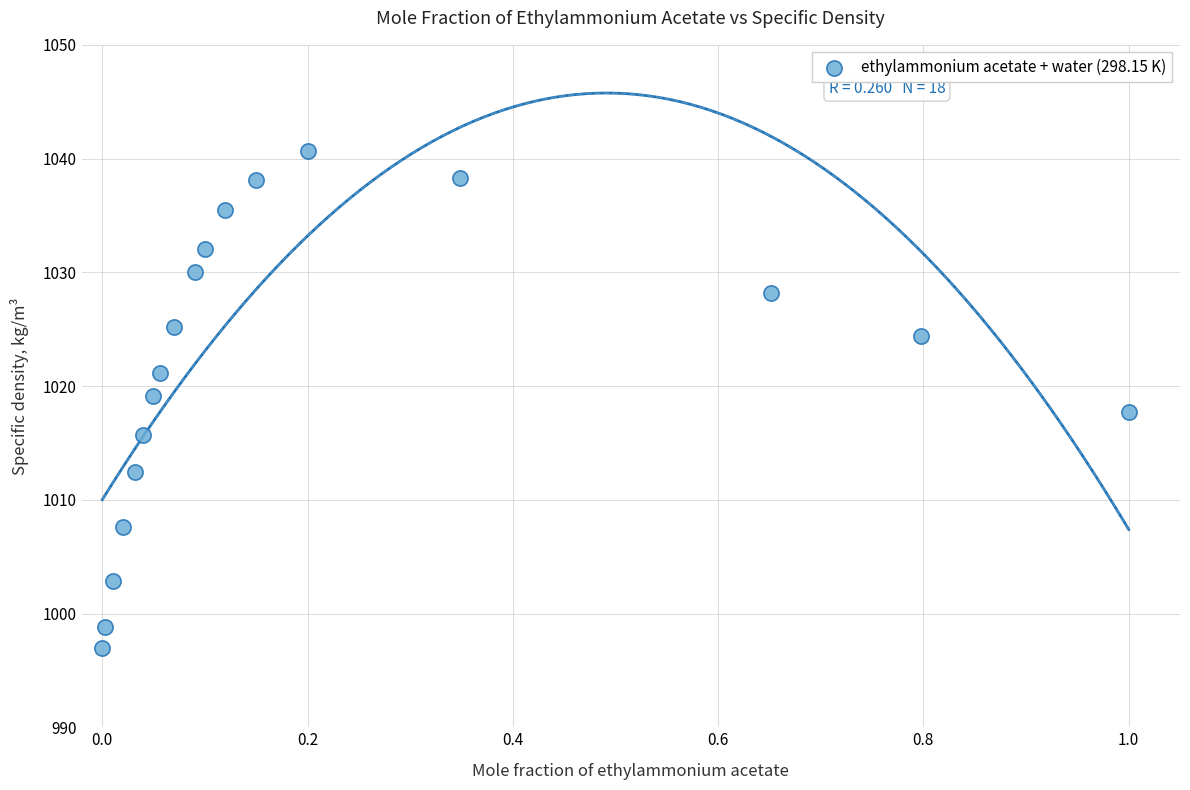

What is the range of X values (max minus min)?

1.0